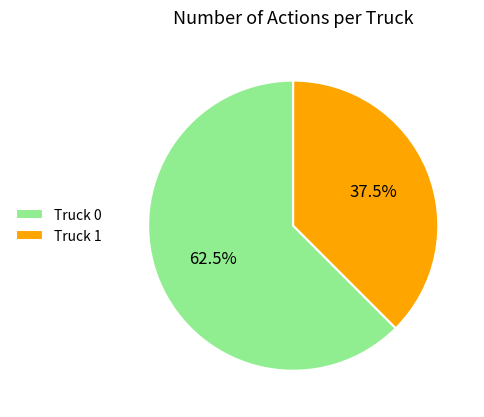

Is there any slice that represents more than half of the pie?

Yes